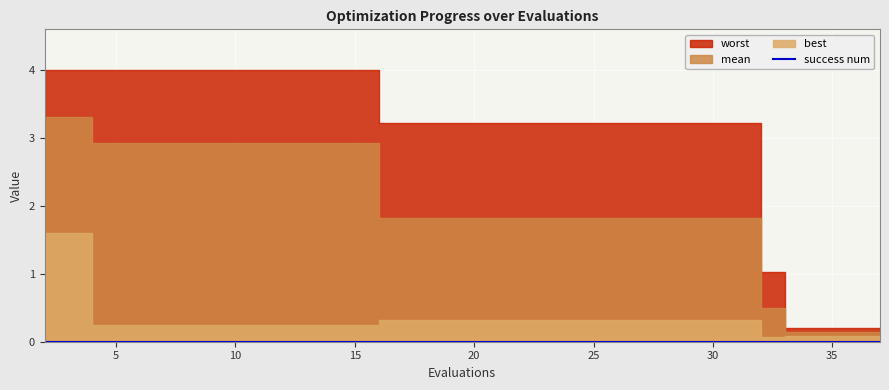

What are all the series names shown in the legend?

mean, best, worst, success num